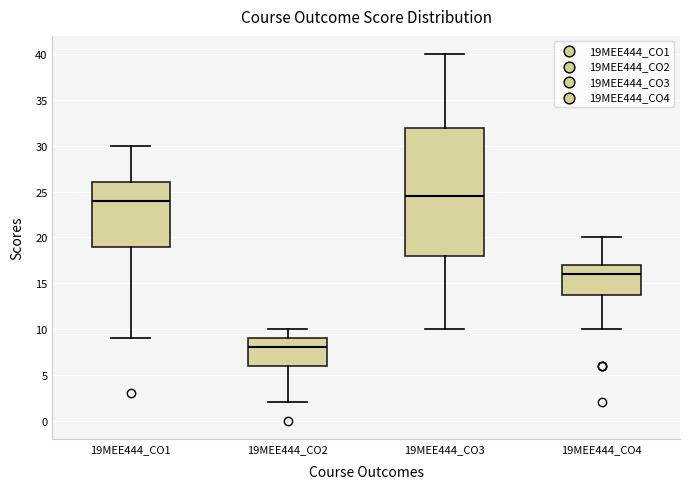

Where is the lower edge of the box for 19MEE444_CO3 on the y-axis? The values are not printed on the chart, so give them approximately, as read against the axis.

18.0